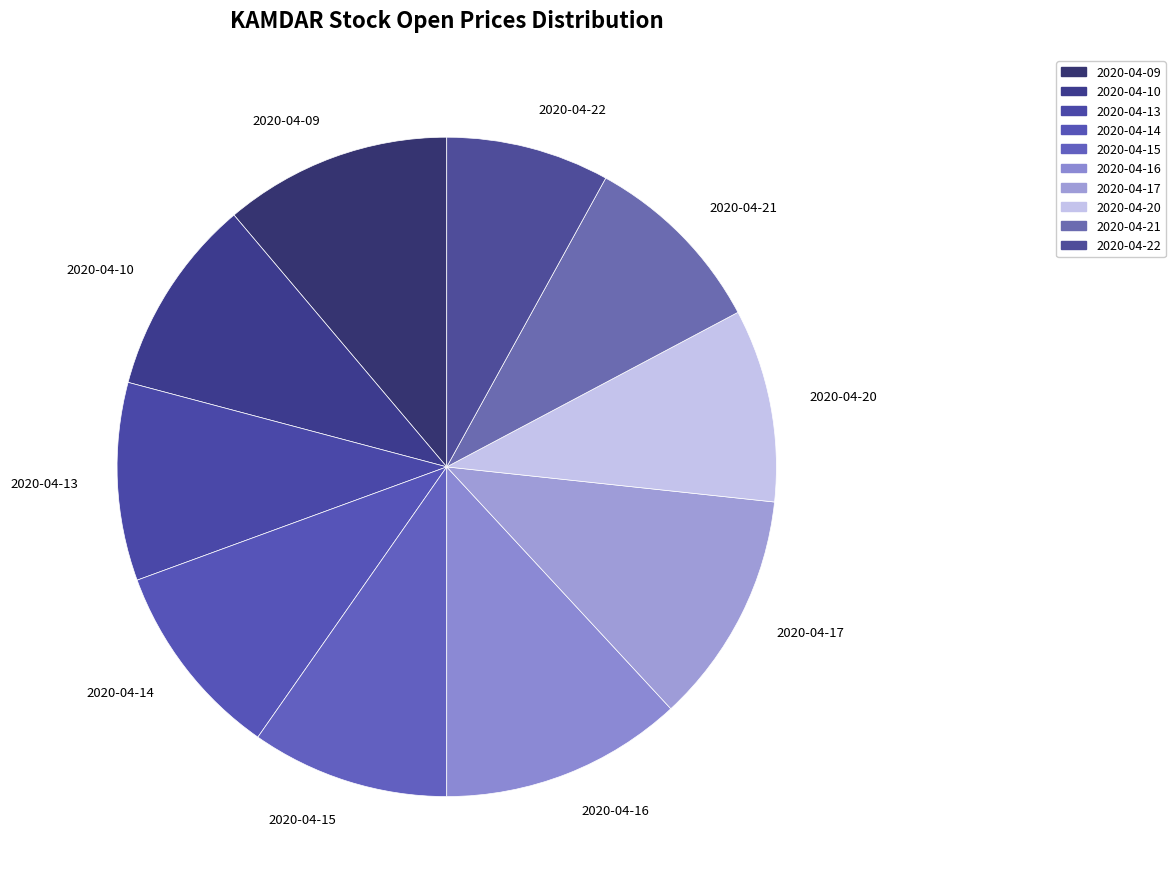

Combined, do 2020-04-17 and 2020-04-16 account for over 50%?

No